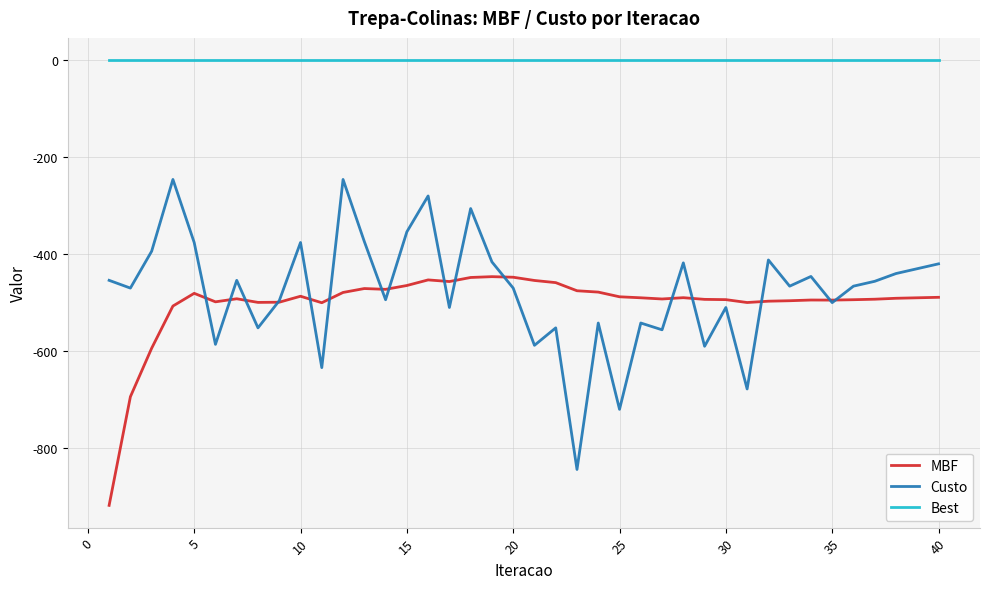

List the series in order of their peak value, lowest first.

MBF, Custo, Best